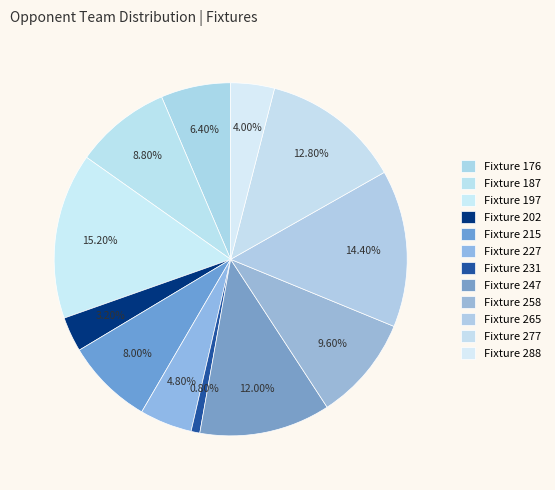

How many segments does this pie chart have?

12